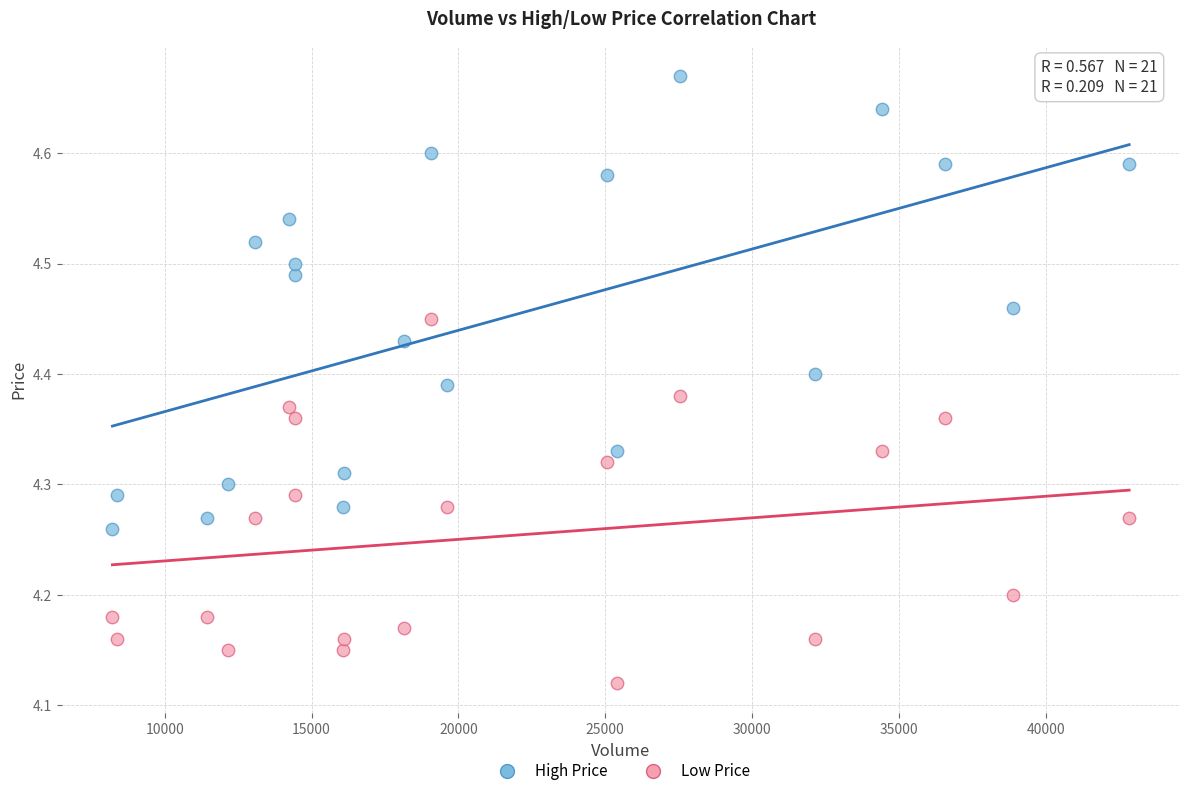

Across all data points, what is the range of X values (max minus min)?

34627.1